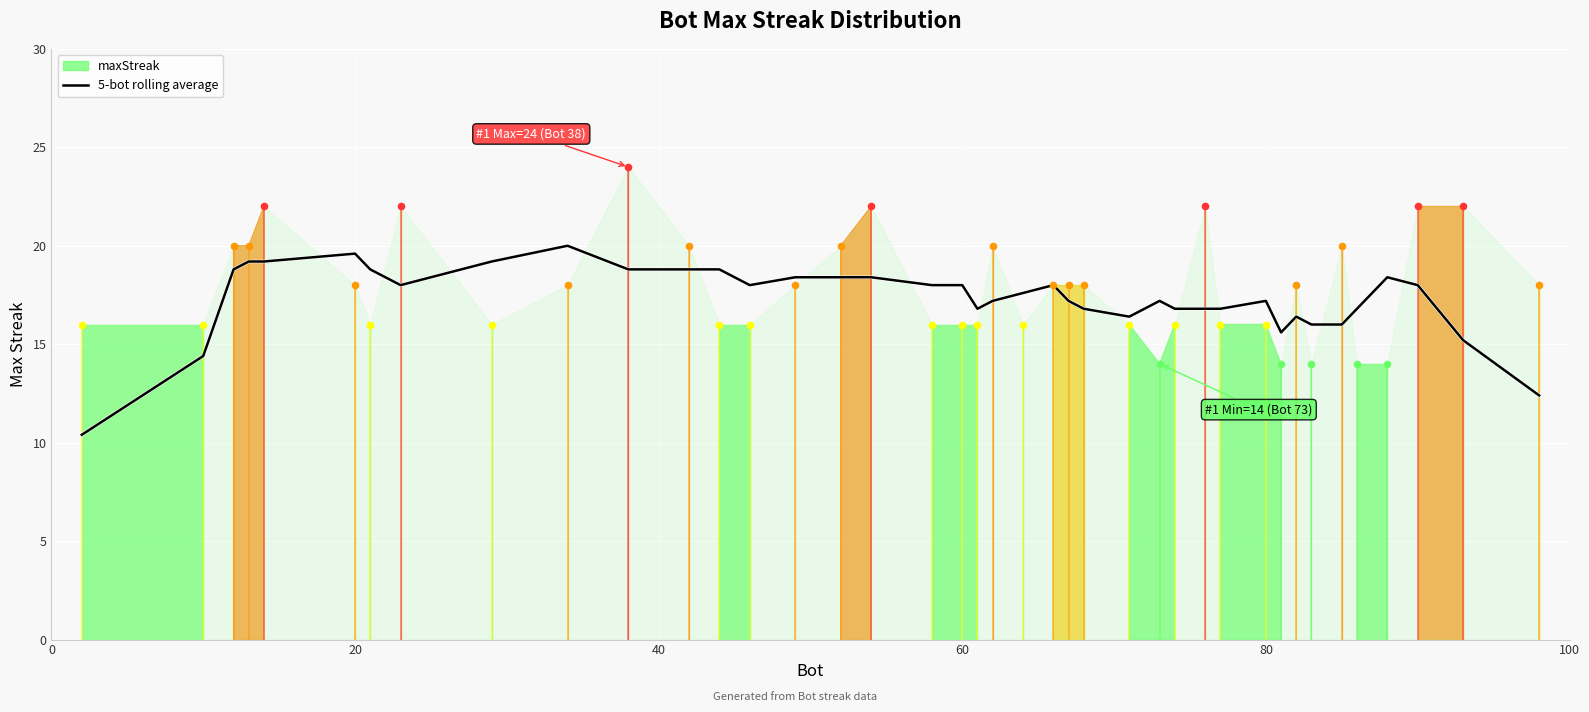

Is it true that 5-bot rolling average equals 5.9 at 60?

False